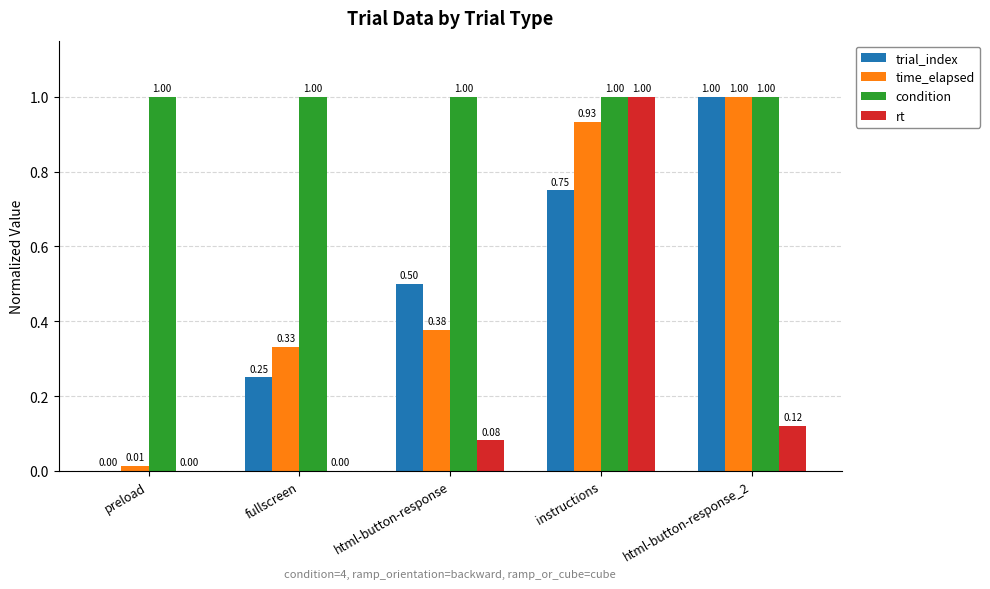

At which label does rt reach its peak?

instructions